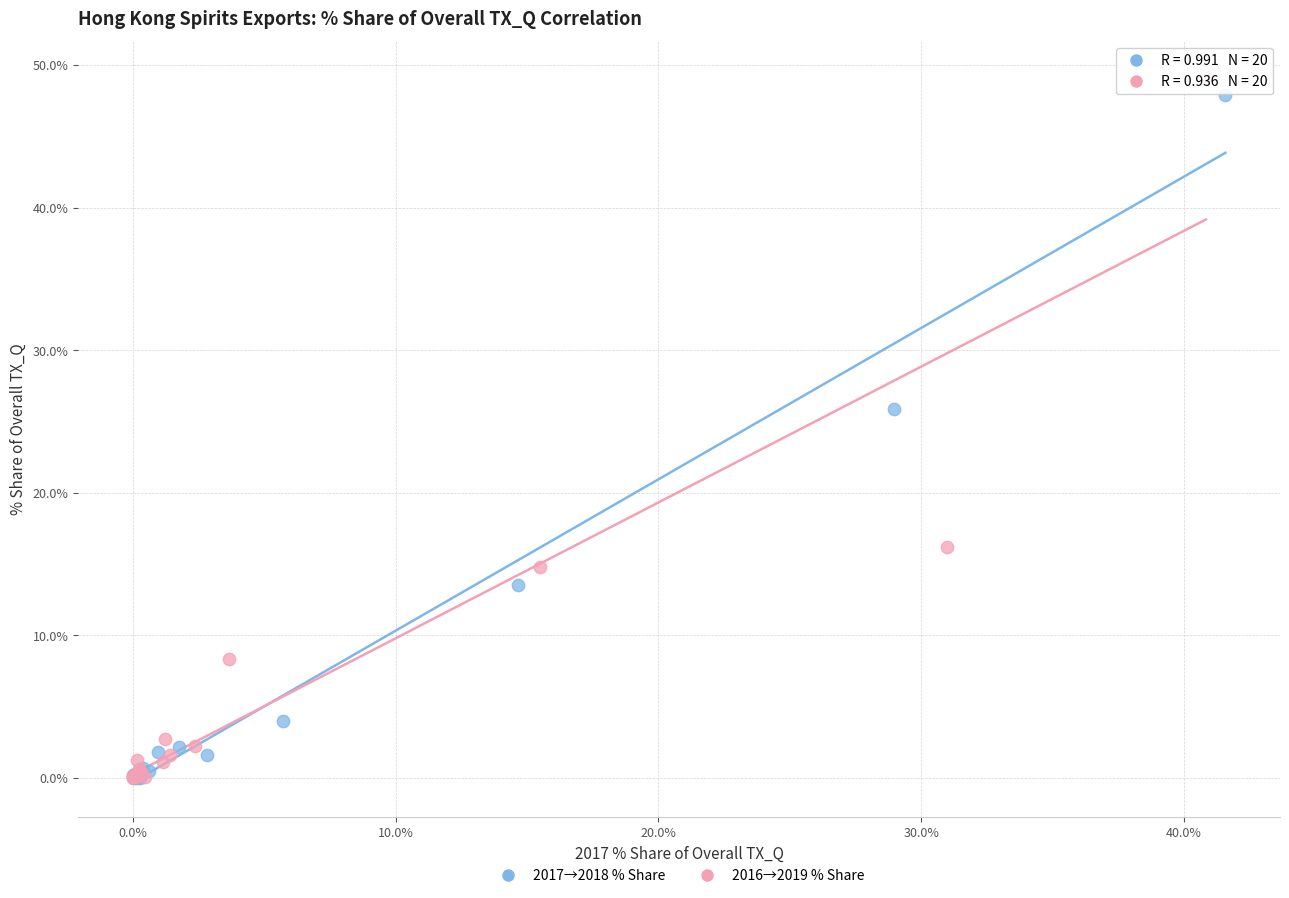

Which series reaches the maximum Y coordinate?

2016→2019 % Share